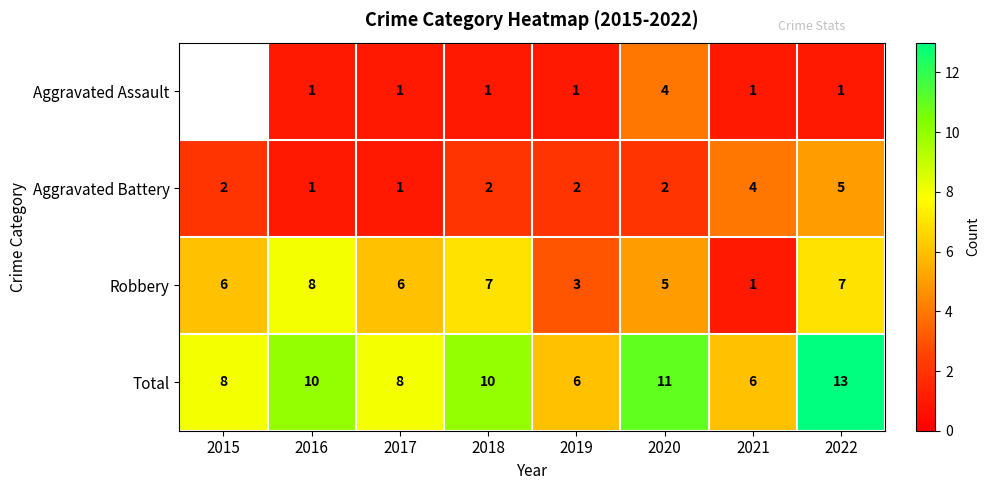

Which series changed the most between 2016 and 2019?

Robbery